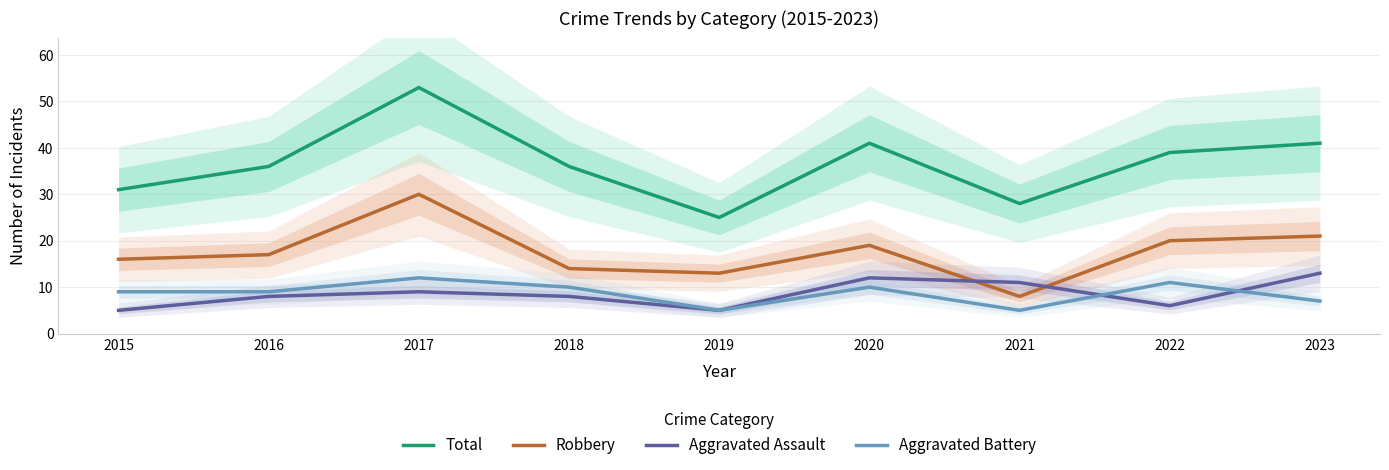

What is the average value of the Aggravated Battery series?

9